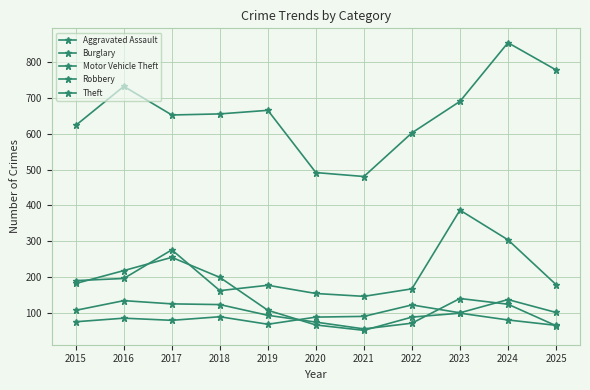

Does the chart have visible grid lines?

Yes